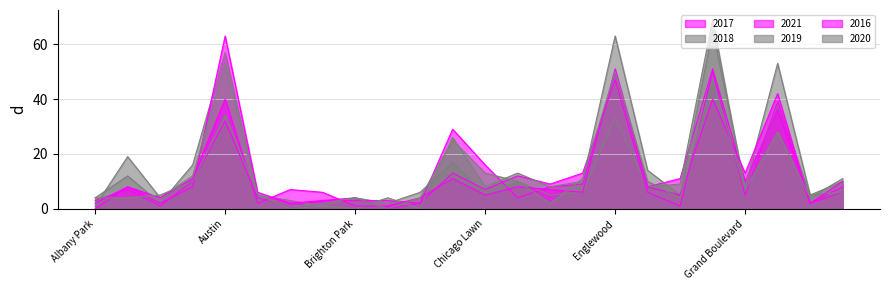

What position from the right is Chinatown?

11